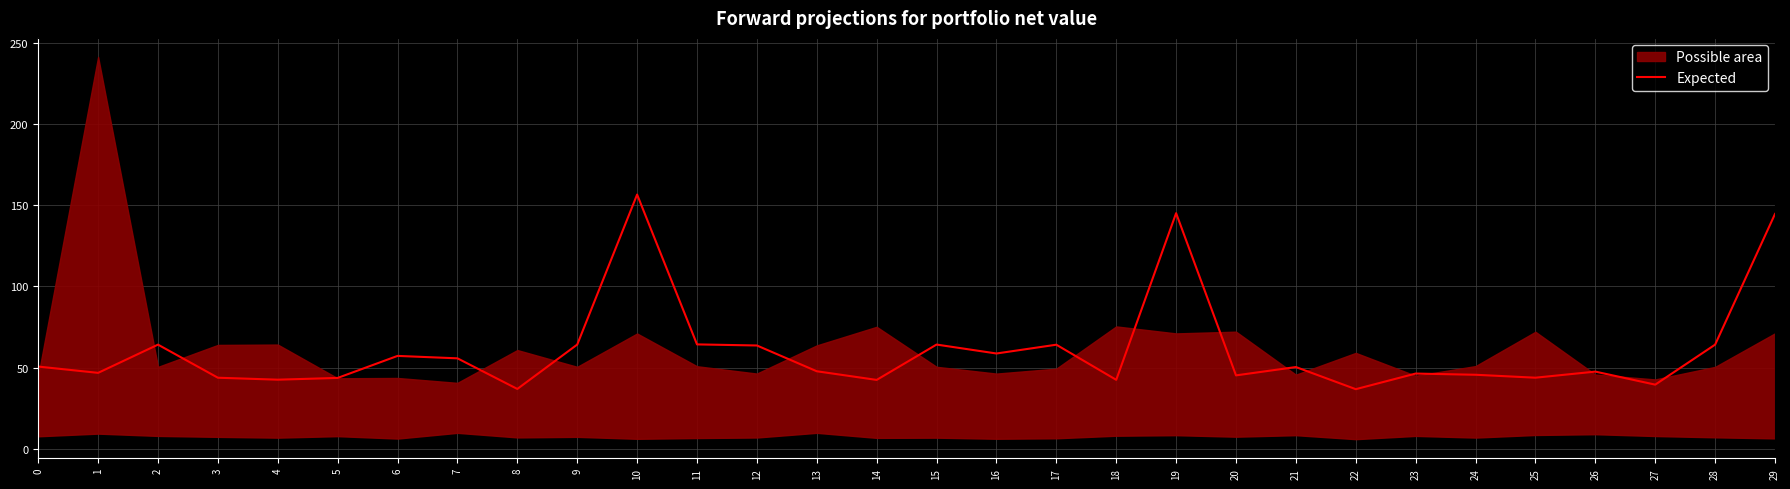

Is it true that the value at 15 is 64.2?

True